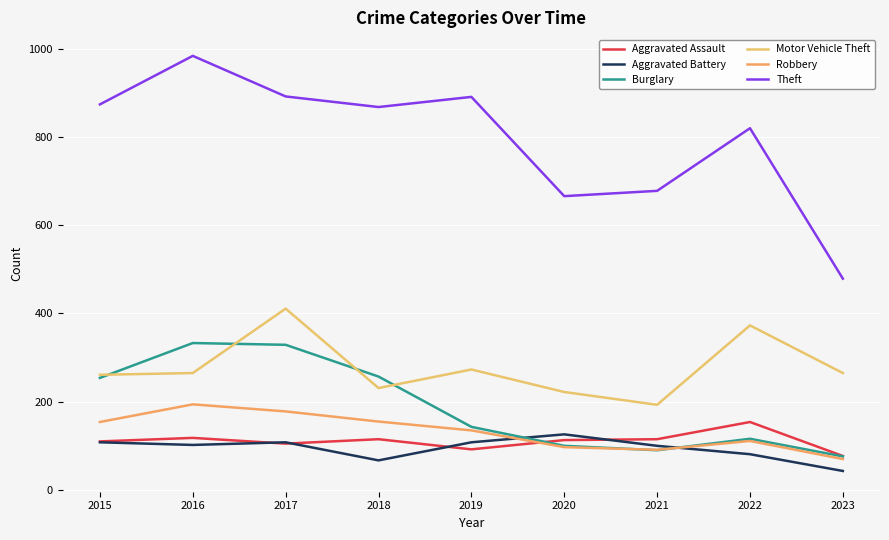

What is the minimum value for Robbery?

70